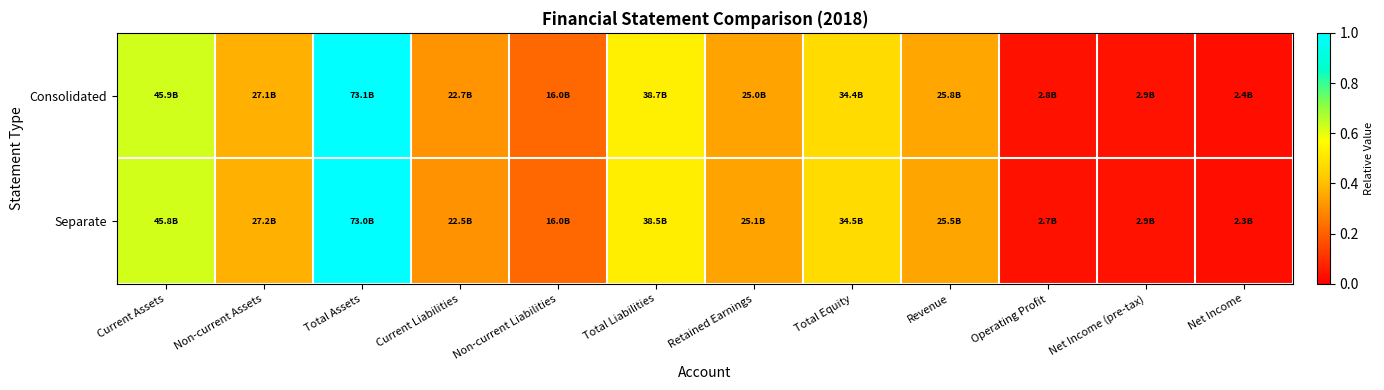

Reading left to right, extract all data points from this chart.

Consolidated: Current Assets=0.6	Non-current Assets=0.4	Total Assets=1.0	Current Liabilities=0.3	Non-current Liabilities=0.2	Total Liabilities=0.5	Retained Earnings=0.3	Total Equity=0.5	Revenue=0.4	Operating Profit=0.0	Net Income (pre-tax)=0.0	Net Income=0.0
Separate: Current Assets=0.6	Non-current Assets=0.4	Total Assets=1.0	Current Liabilities=0.3	Non-current Liabilities=0.2	Total Liabilities=0.5	Retained Earnings=0.3	Total Equity=0.5	Revenue=0.3	Operating Profit=0.0	Net Income (pre-tax)=0.0	Net Income=0.0